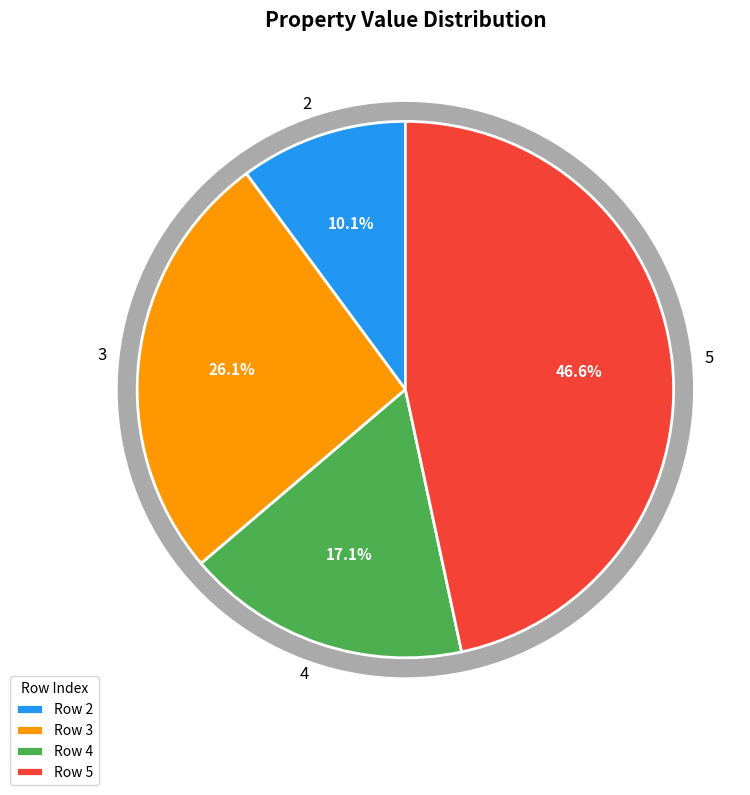

What is the smallest slice in the pie chart?

2